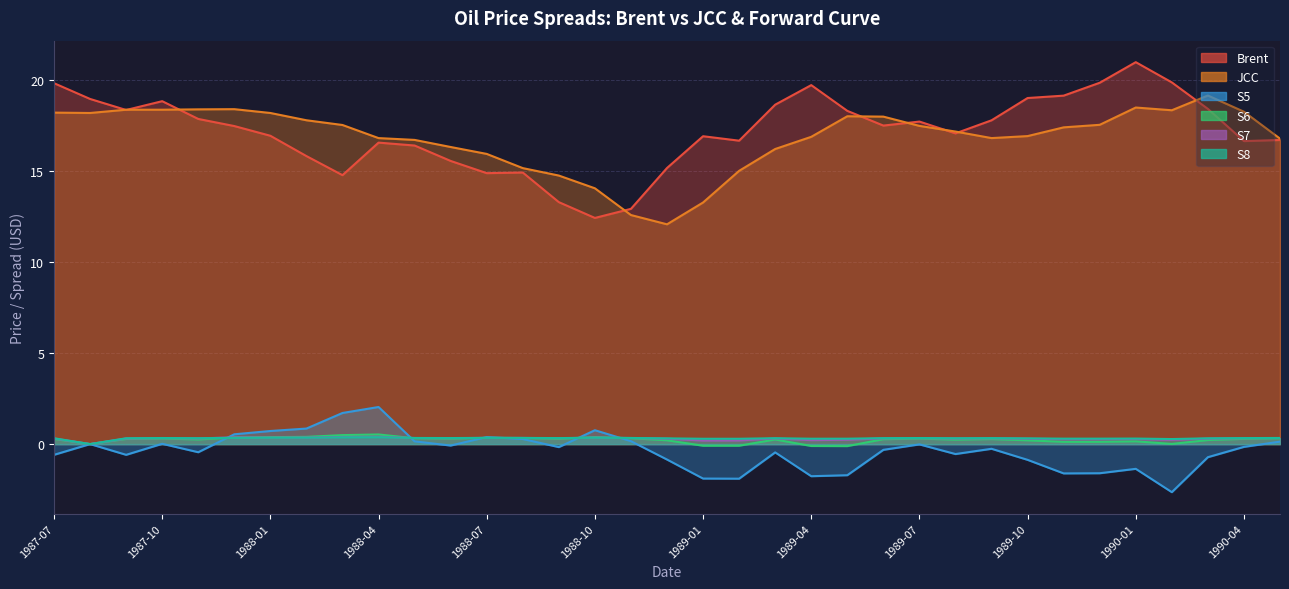

At 1988-01, list the series in order from smallest to largest.

S8, S7, S6, S5, Brent, JCC